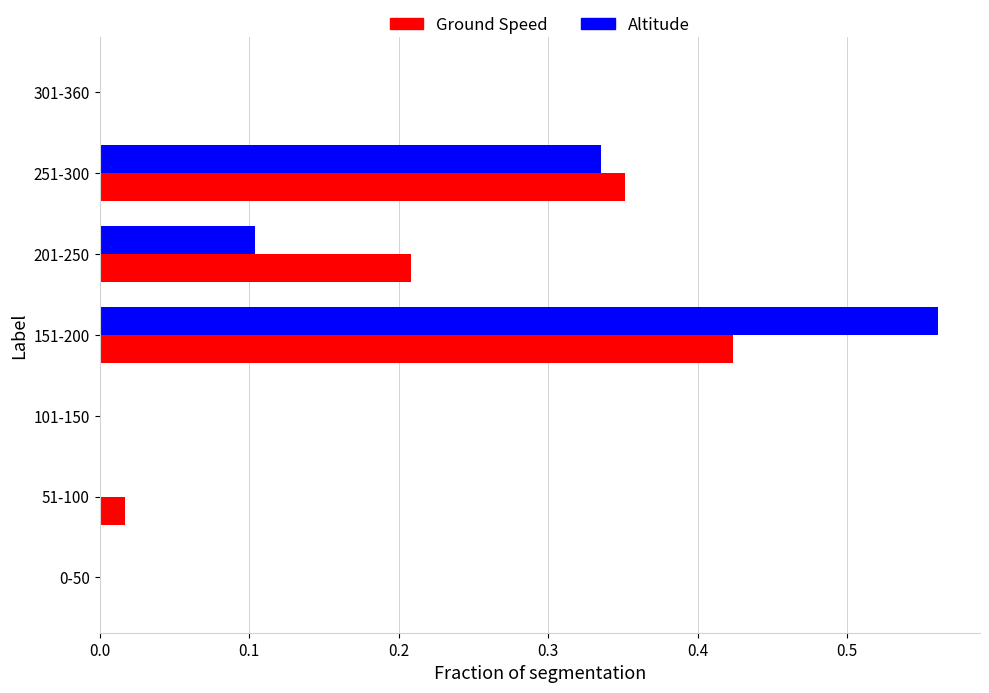

Is the value of Altitude at 101-150 greater than the value of Ground Speed at 301-360?

No